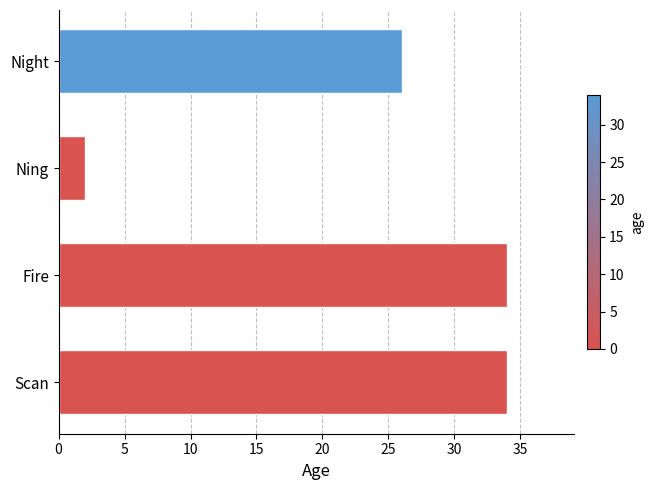

Approximately how many times larger is the value at Night compared to Ning?

13.0